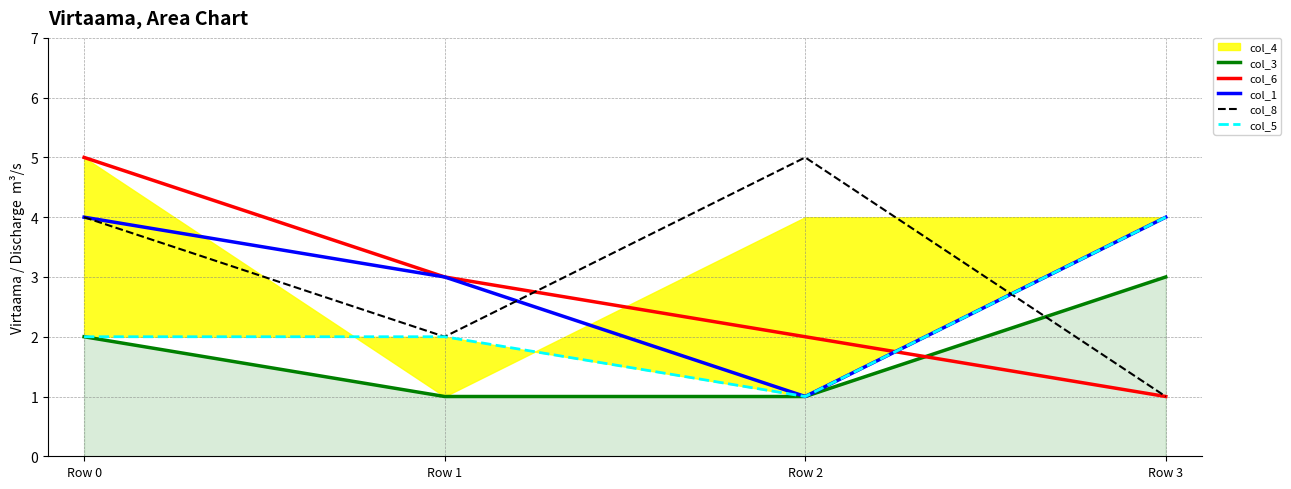

What is the highest value of the col_8 series?

5